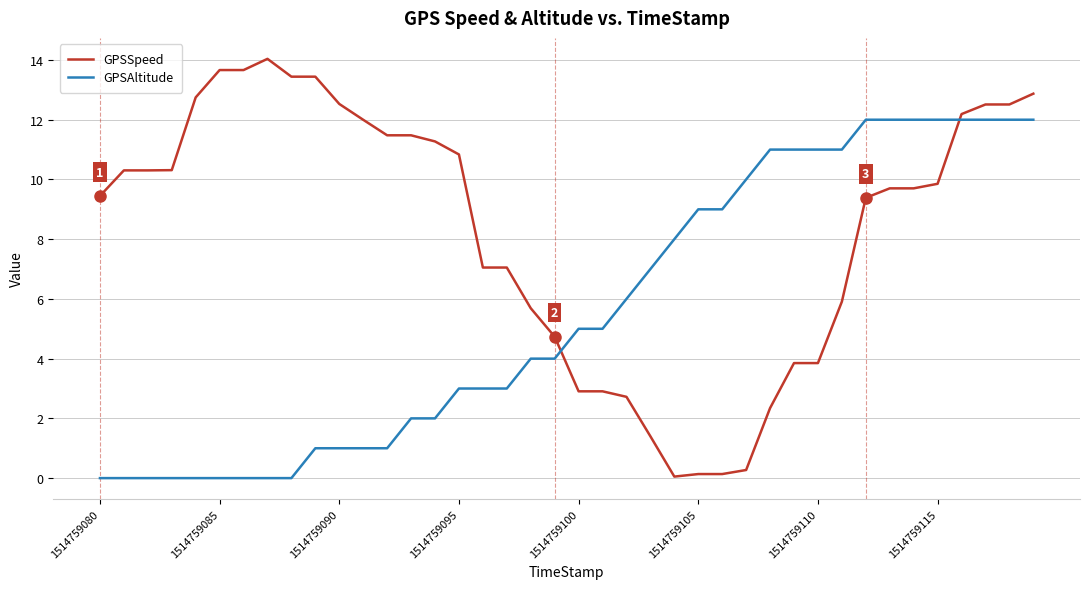

After their last crossing, which series has the higher values: GPSSpeed or GPSAltitude?

GPSSpeed